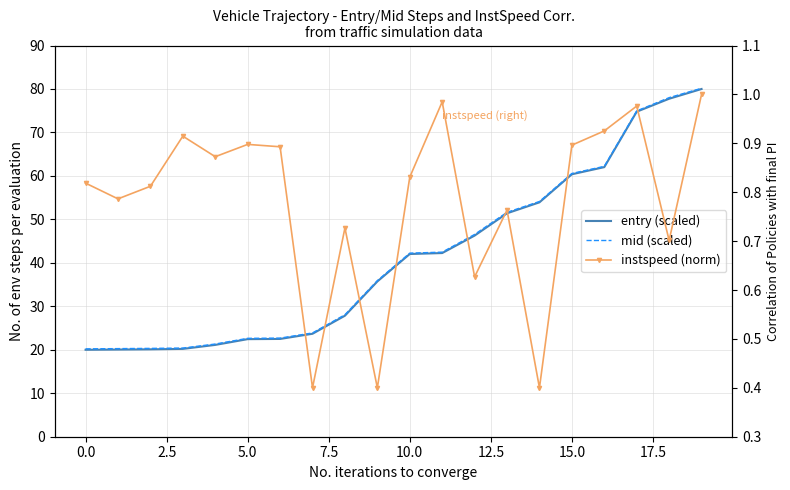

Reading left to right, extract all data points from this chart.

entry (scaled): 20.0	20.1	20.1	20.2	21.1	22.4	22.5	23.7	27.8	35.7	42.0	42.3	46.3	51.4	53.9	60.4	62.0	74.8	77.8	80.0
mid (scaled): 20.2	20.3	20.3	20.4	21.3	22.6	22.7	23.9	28.1	35.9	42.2	42.5	46.5	51.6	54.1	60.6	62.2	75.0	78.0	80.2
instspeed (norm): 0.8	0.8	0.8	0.9	0.9	0.9	0.9	0.4	0.7	0.4	0.8	1.0	0.6	0.8	0.4	0.9	0.9	1.0	0.7	1.0